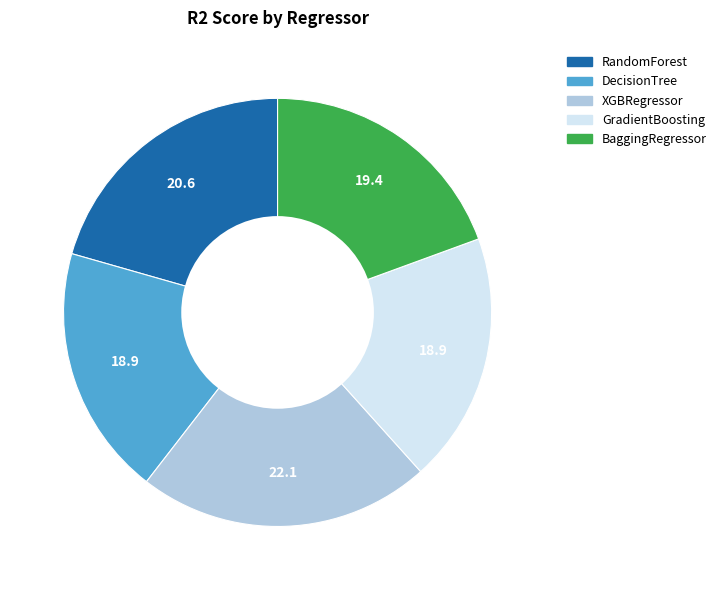

Does any single category account for the majority?

No